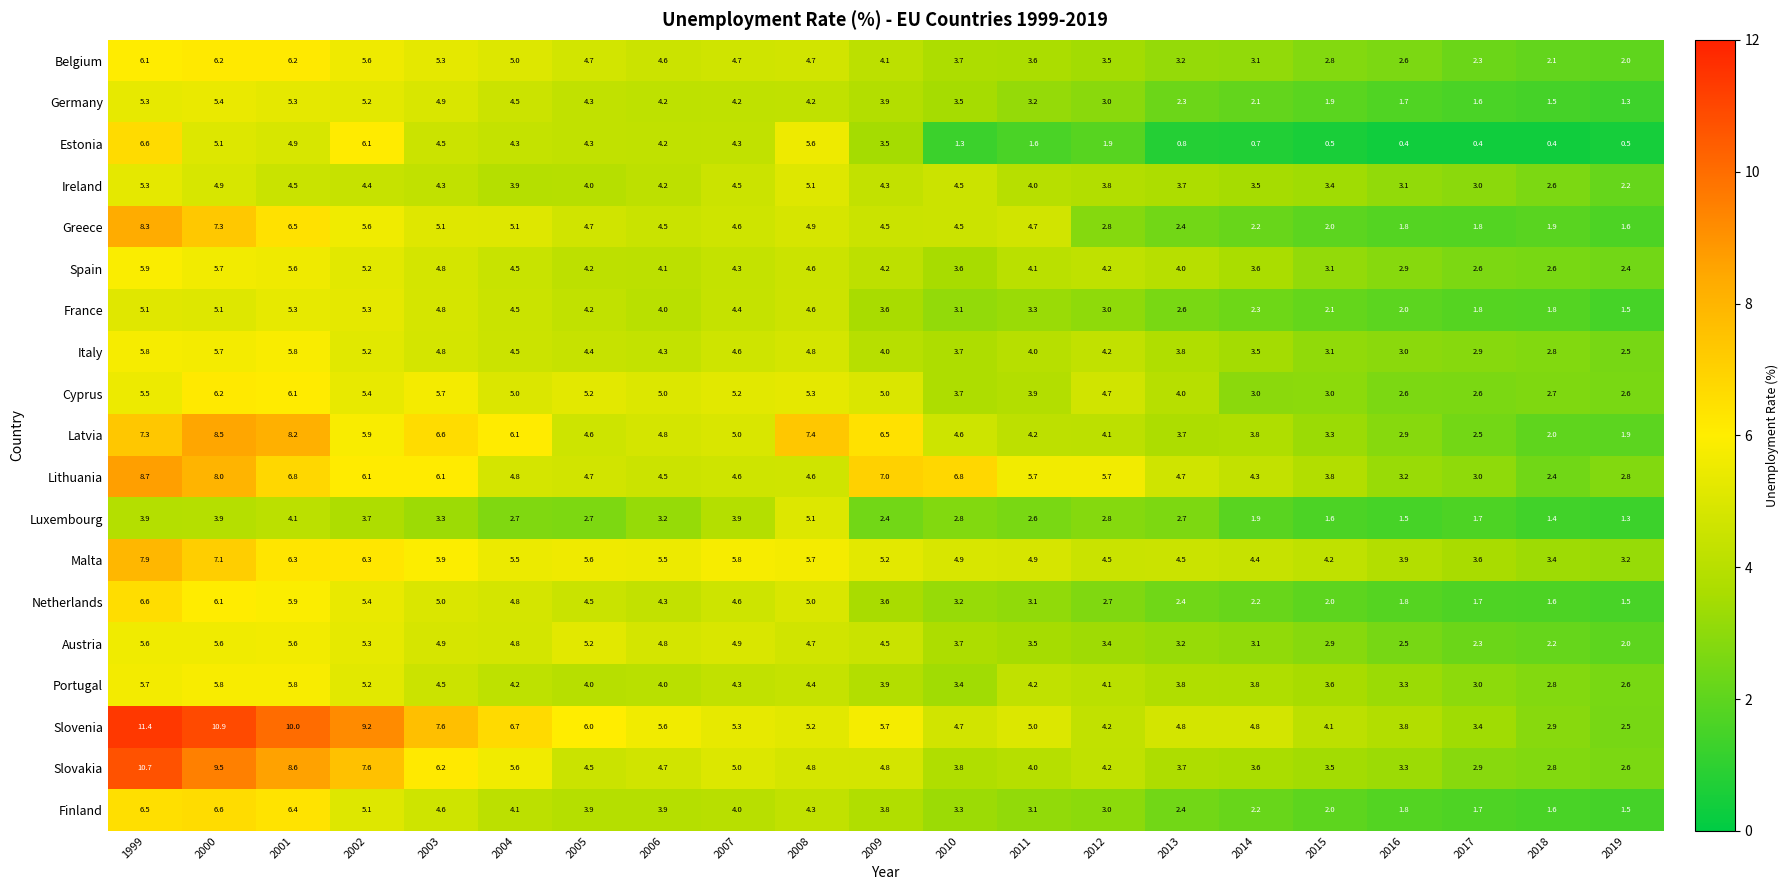

Which series changed the most between 2010 and 2016?

Lithuania